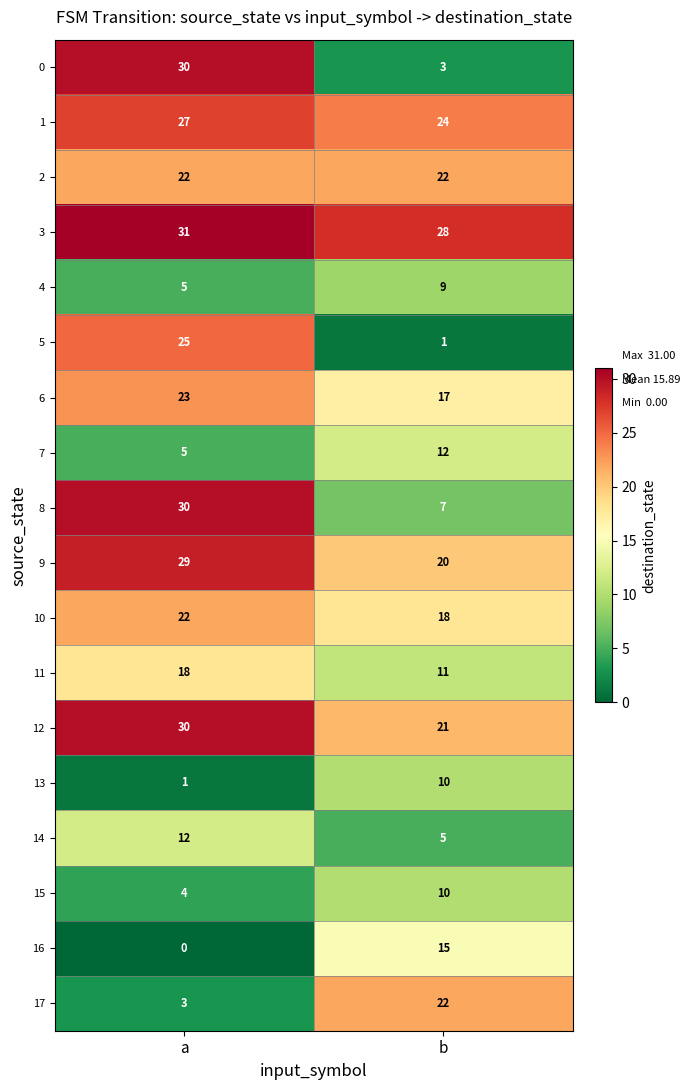

What is the sum of the 2 values at b and a?

44